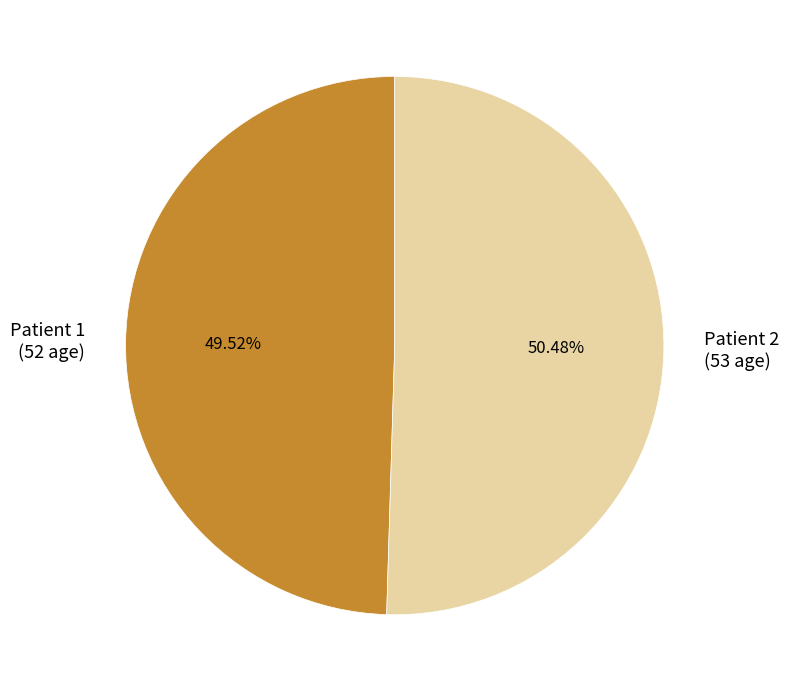

Which has a higher value, Patient 2 or Patient 1?

Patient 2